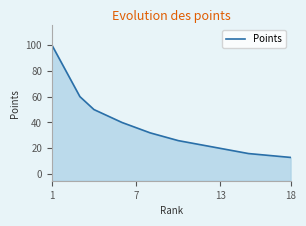

The value at 1 is 50. True or false?

False